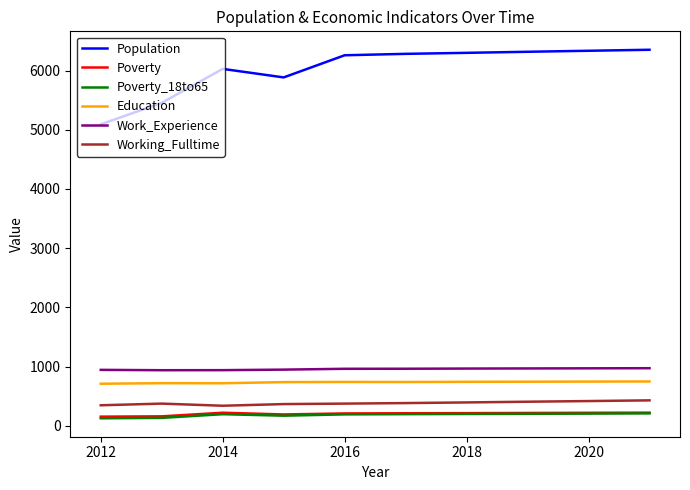

What are all the series names shown in the legend?

Population, Poverty, Poverty_18to65, Education, Work_Experience, Working_Fulltime